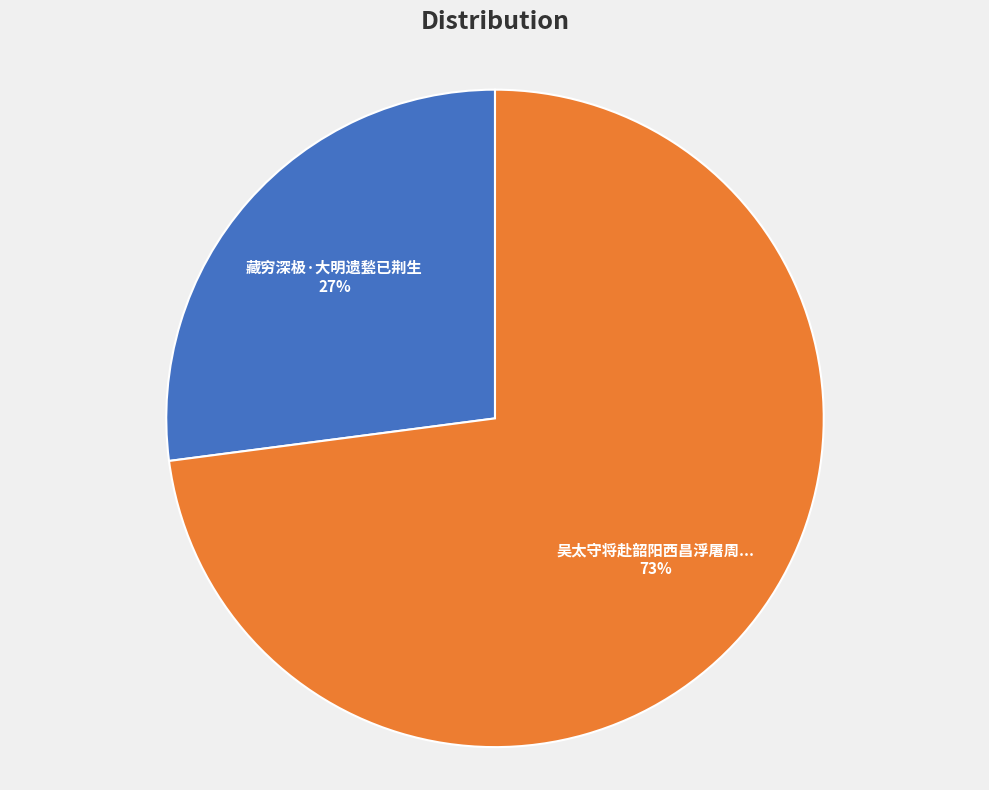

Is there any slice that represents more than half of the pie?

Yes